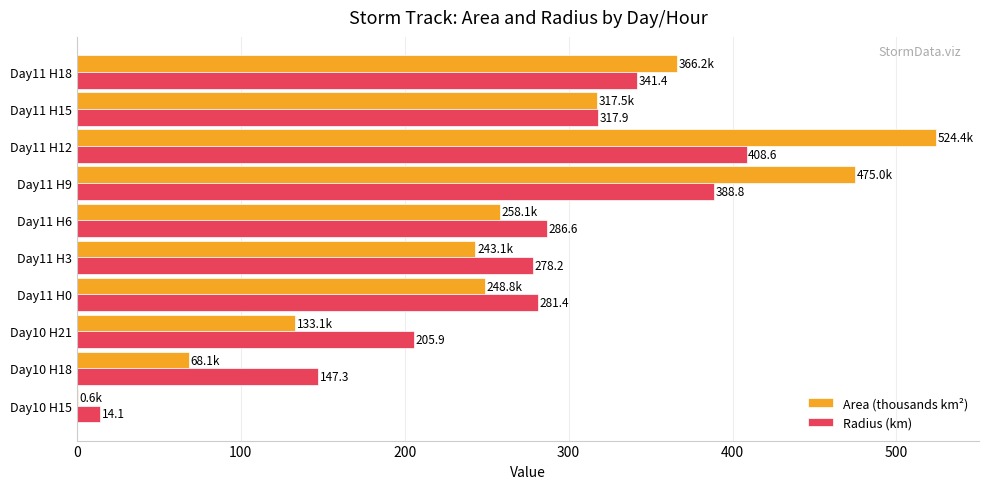

Which series has the largest total across all categories?

Radius (km)